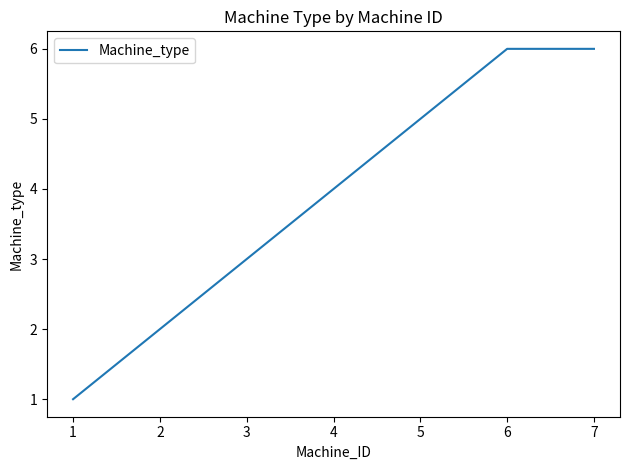

The chart shows a value of 6 at 6. True or false?

True